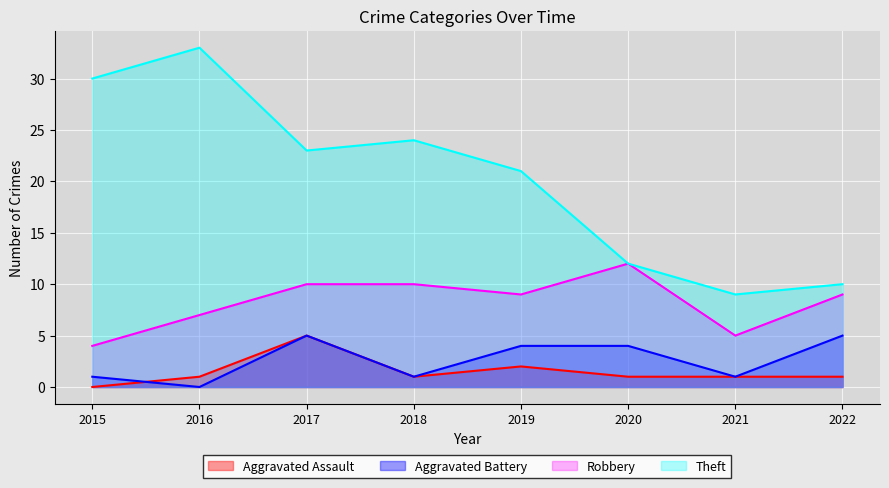

Does the chart display data point markers on the line(s)?

No